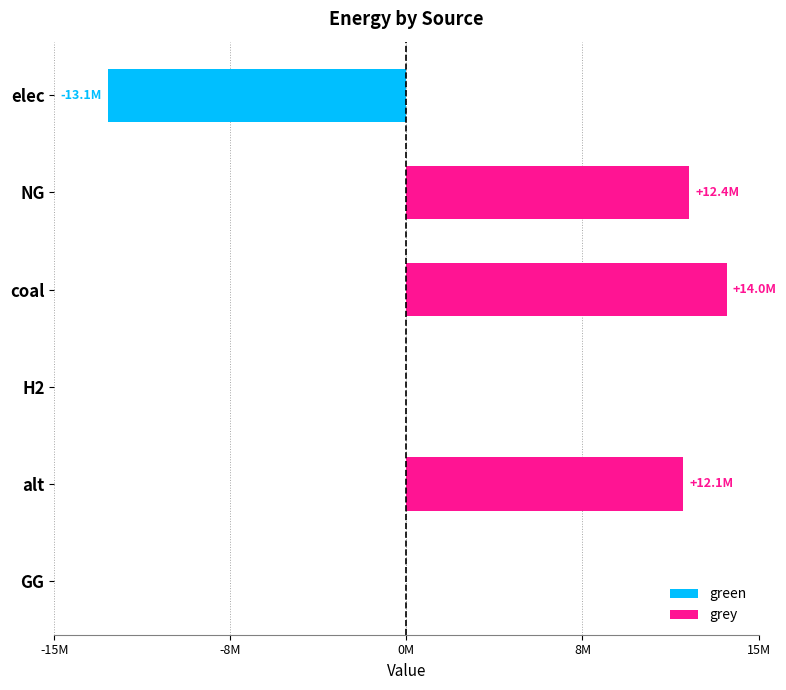

How many groups of bars are there?

6